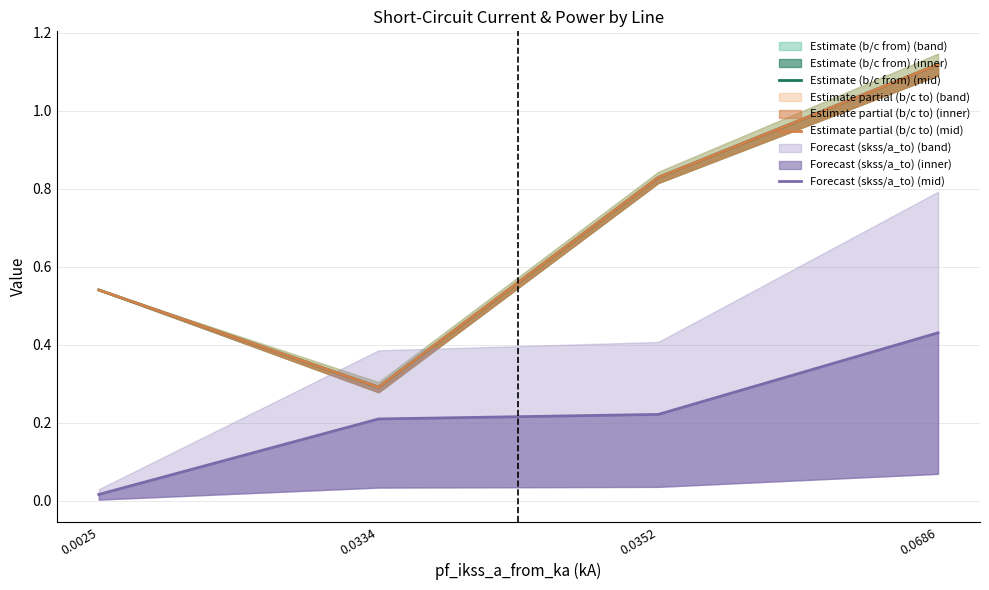

True or false: Estimate (b/c from) (mid) and Estimate partial (b/c to) (mid) intersect in this chart.

False